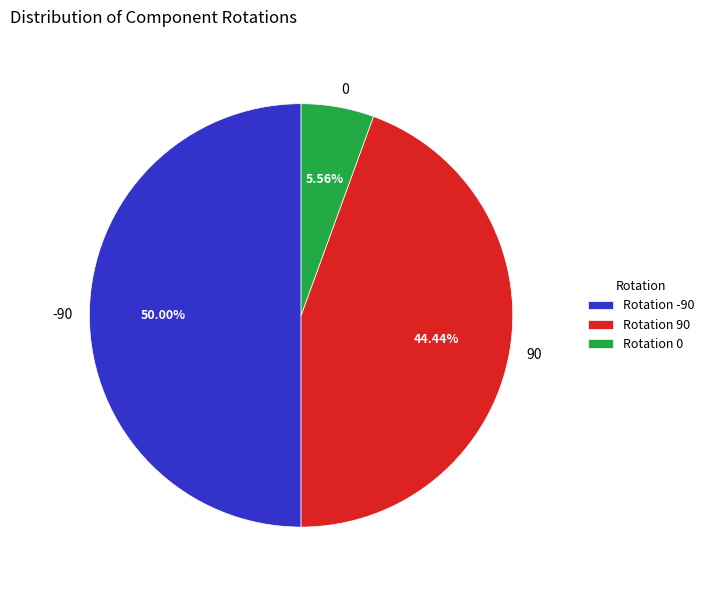

To the nearest percent, what is the difference between the largest and smallest slice percentages?

44%